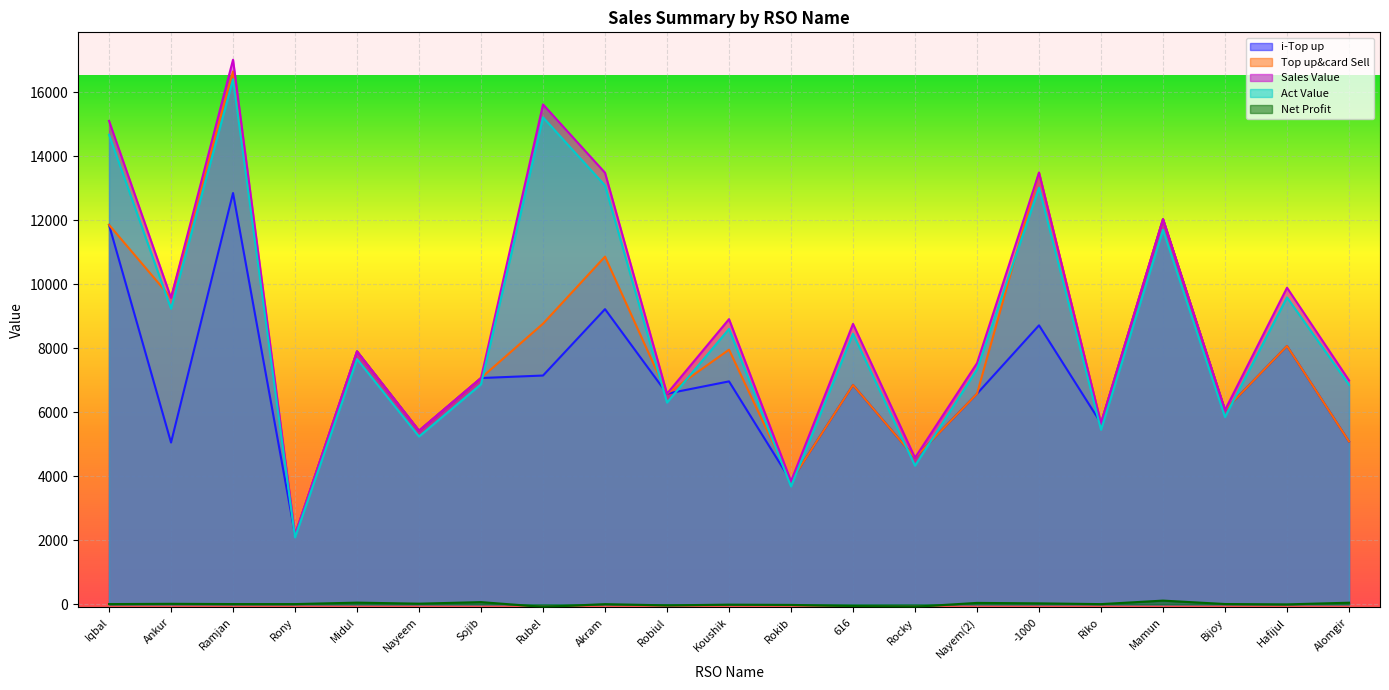

At which category does i-Top up reach its first local valley?

Ankur